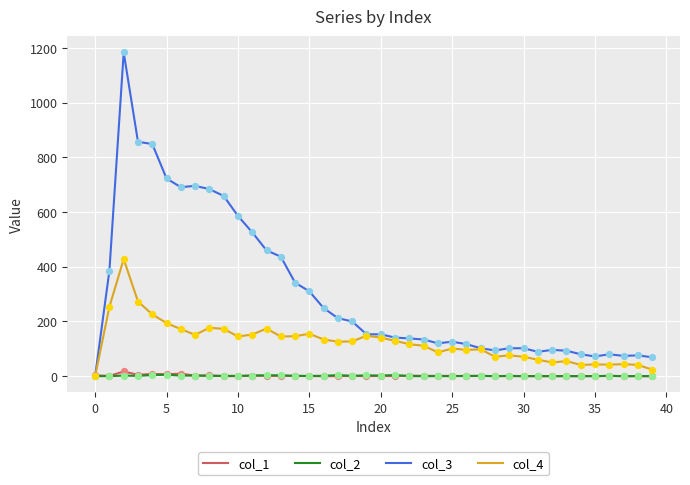

What is the maximum value shown in the chart?

1184